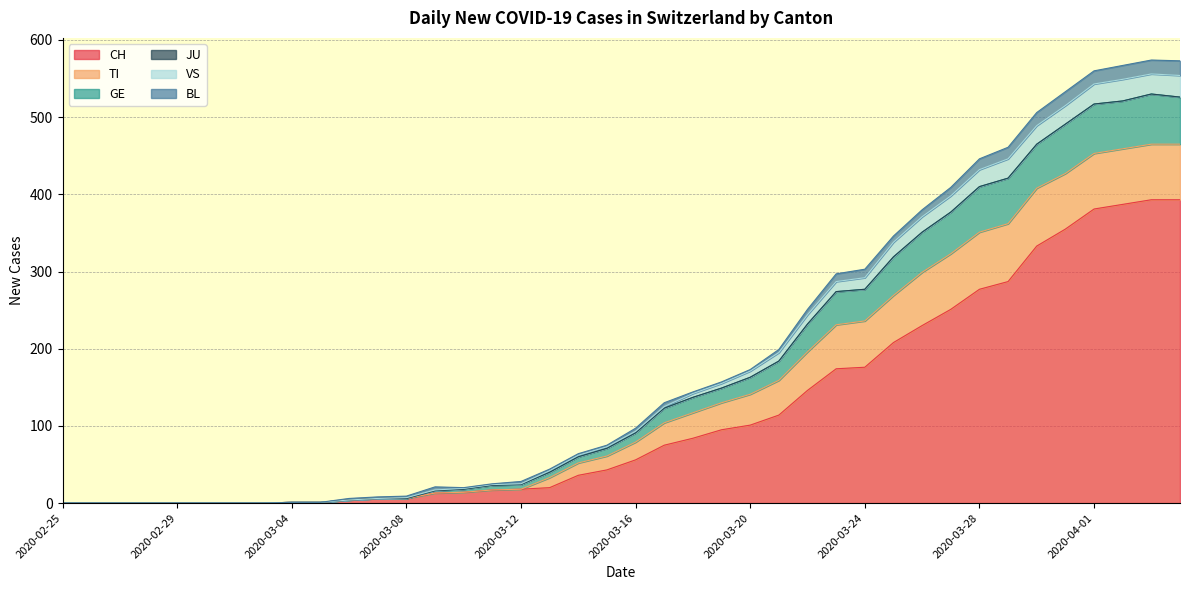

How many positive values does the VS series have?

32